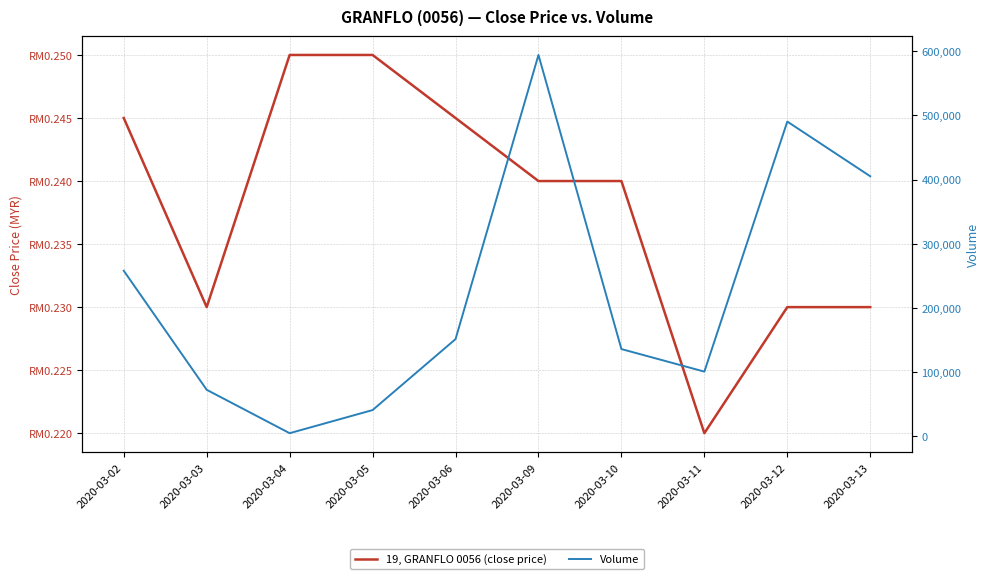

True or false: 19, GRANFLO 0056 (close price) and Volume cross at least once.

False